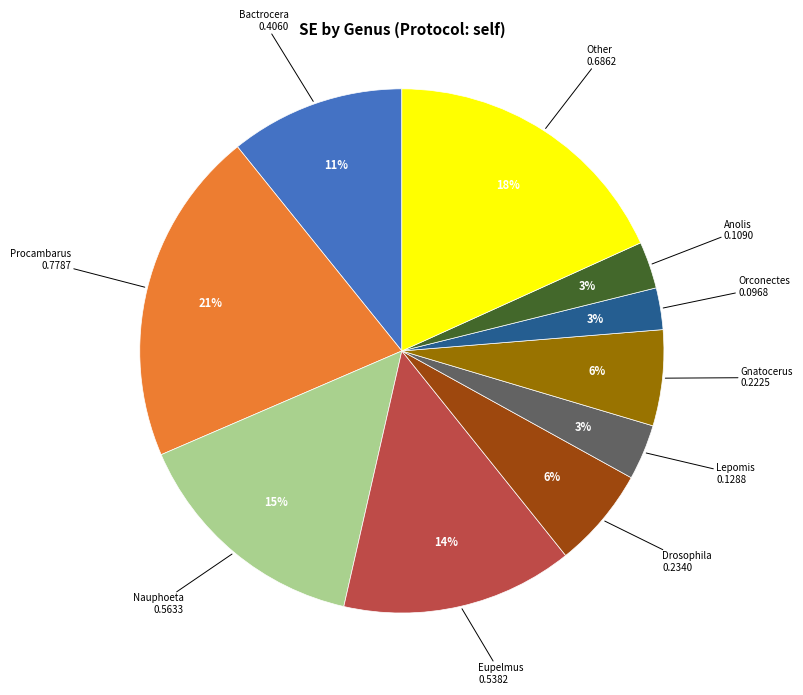

What percentage is the Procambarus slice, to the nearest percent?

21%